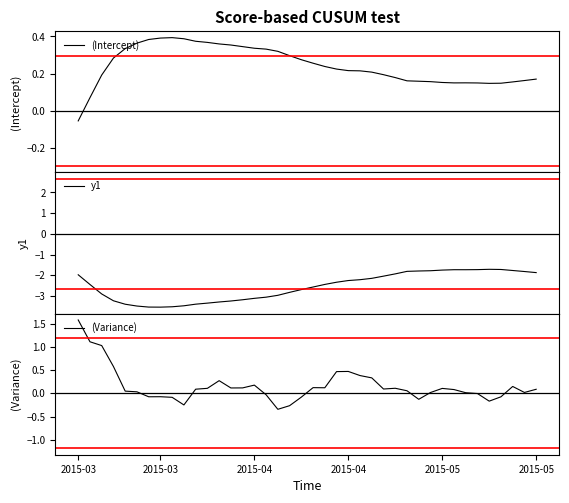

Rank the series at 34 from highest to lowest value.

(Intercept), (Variance), y1